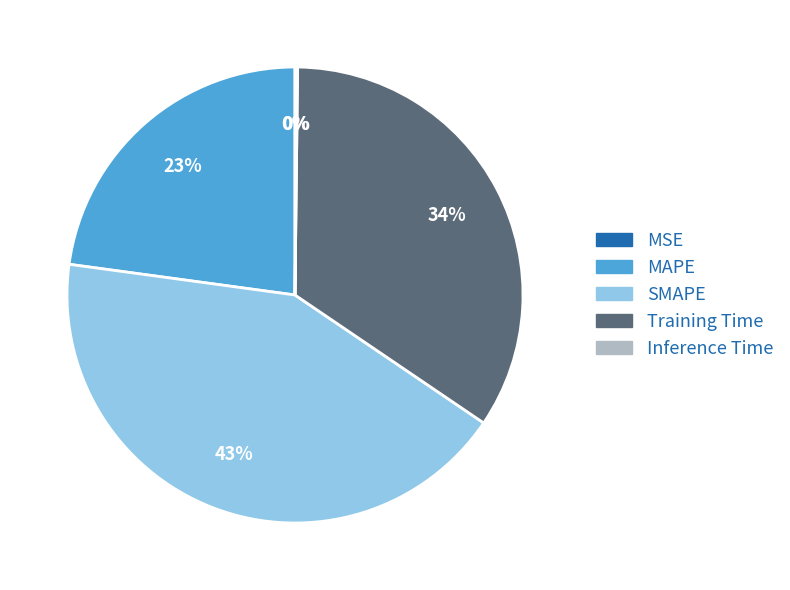

To the nearest percent, what is the combined percentage of Training Time and SMAPE?

77%